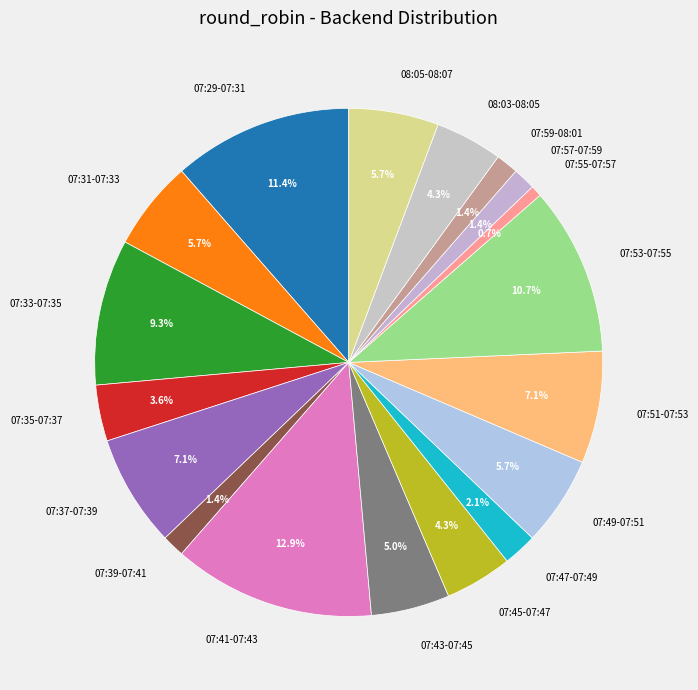

Is 07:53-07:55 the majority of the pie?

No